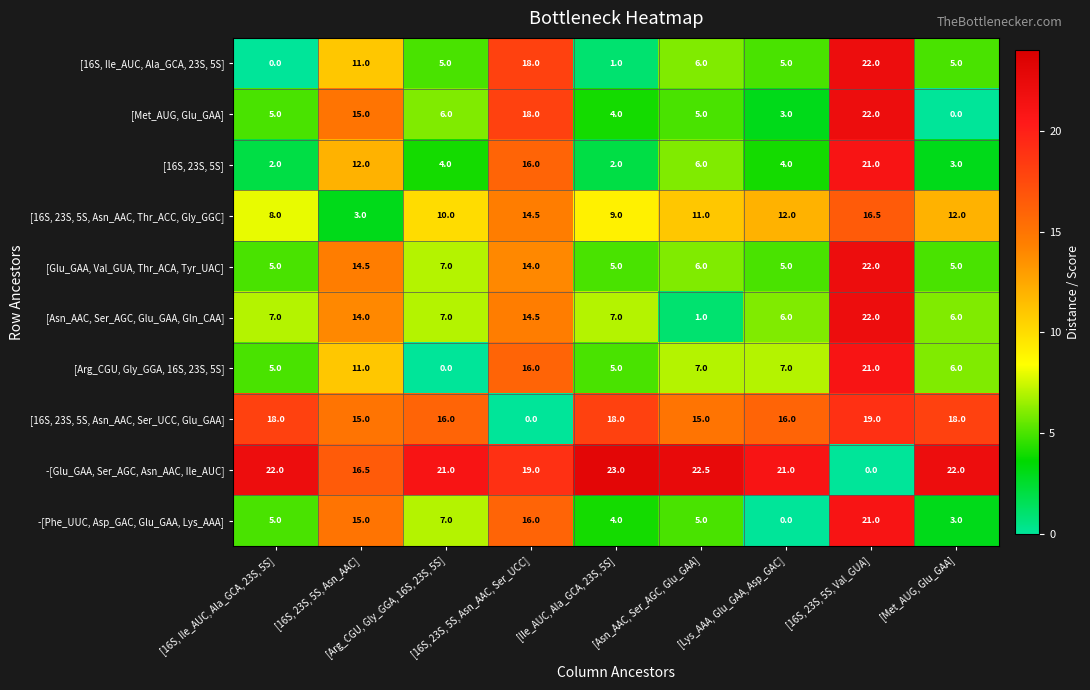

What is the spread (max minus min) of values at [Asn_AAC, Ser_AGC, Glu_GAA]?

21.5